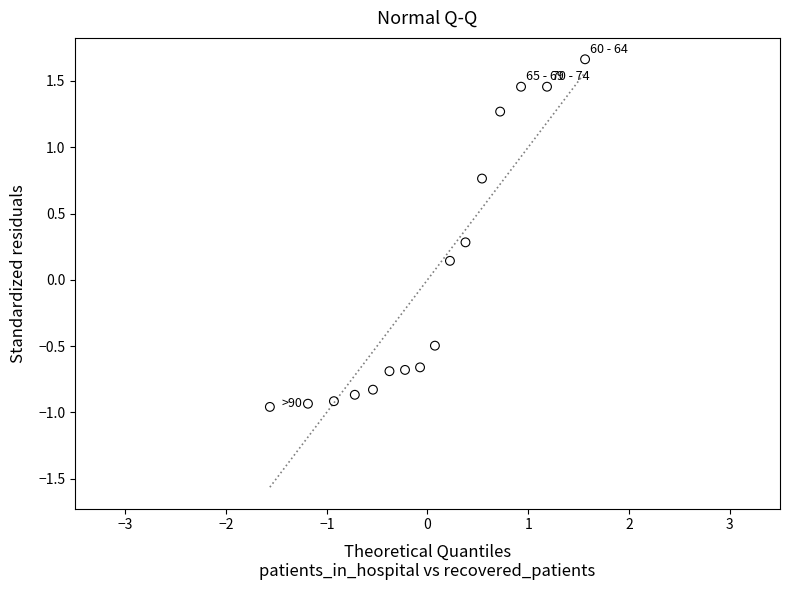

What is the range of Y values (max minus min)?

2.6